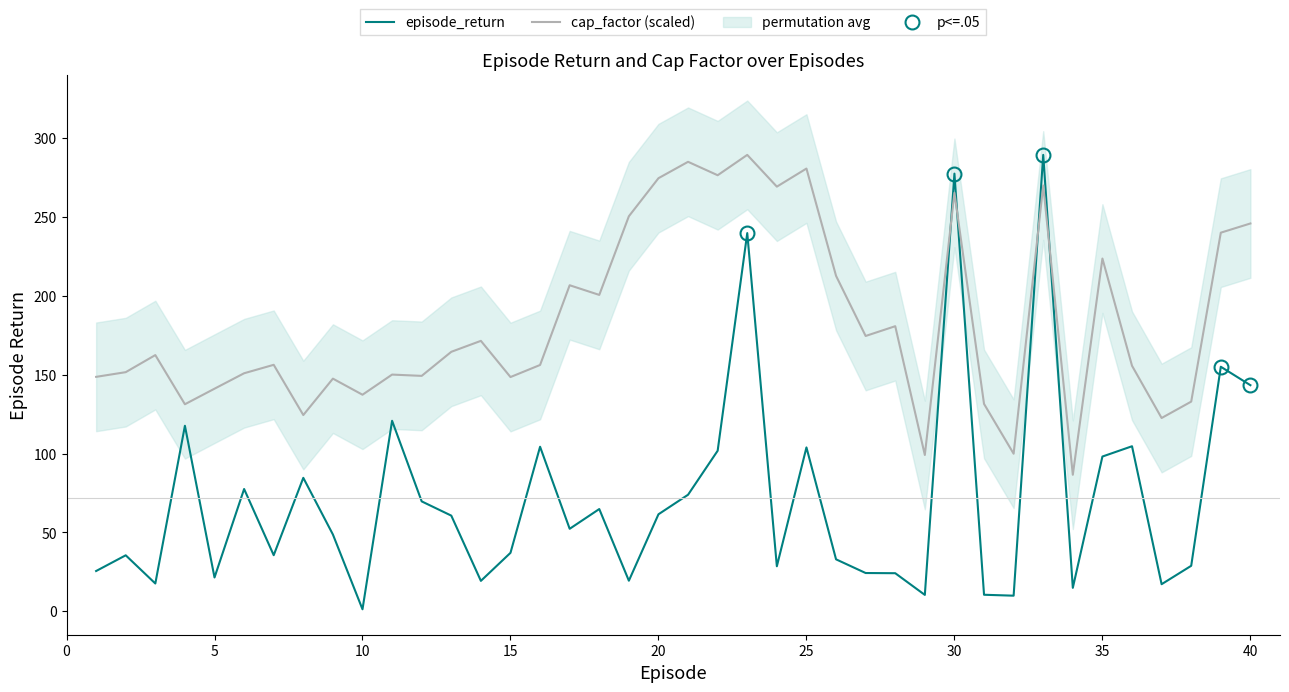

How many times do cap_factor (scaled) and episode_return cross each other?

4